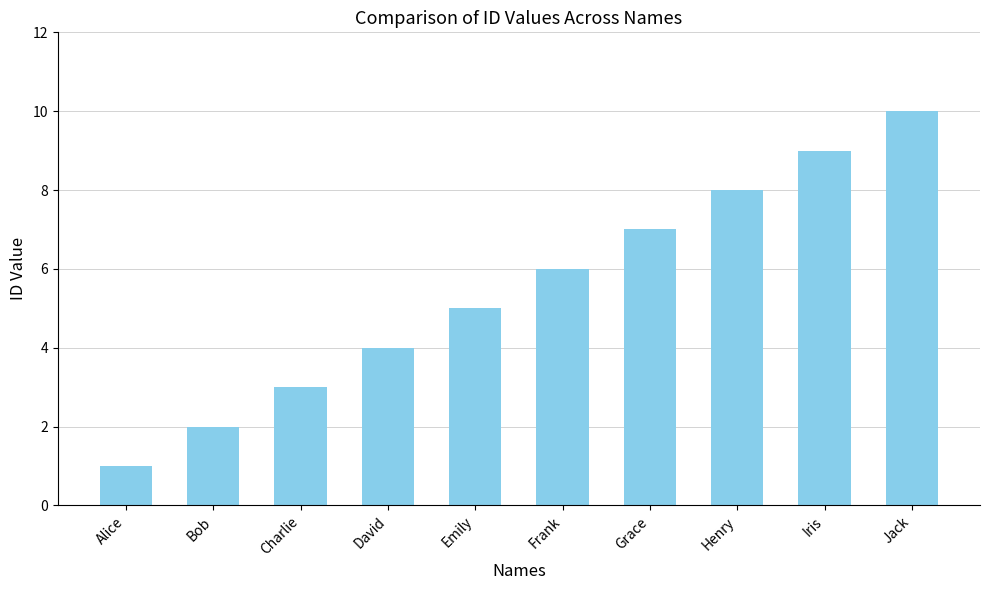

Are the bars grouped side by side (vs. stacked)?

No